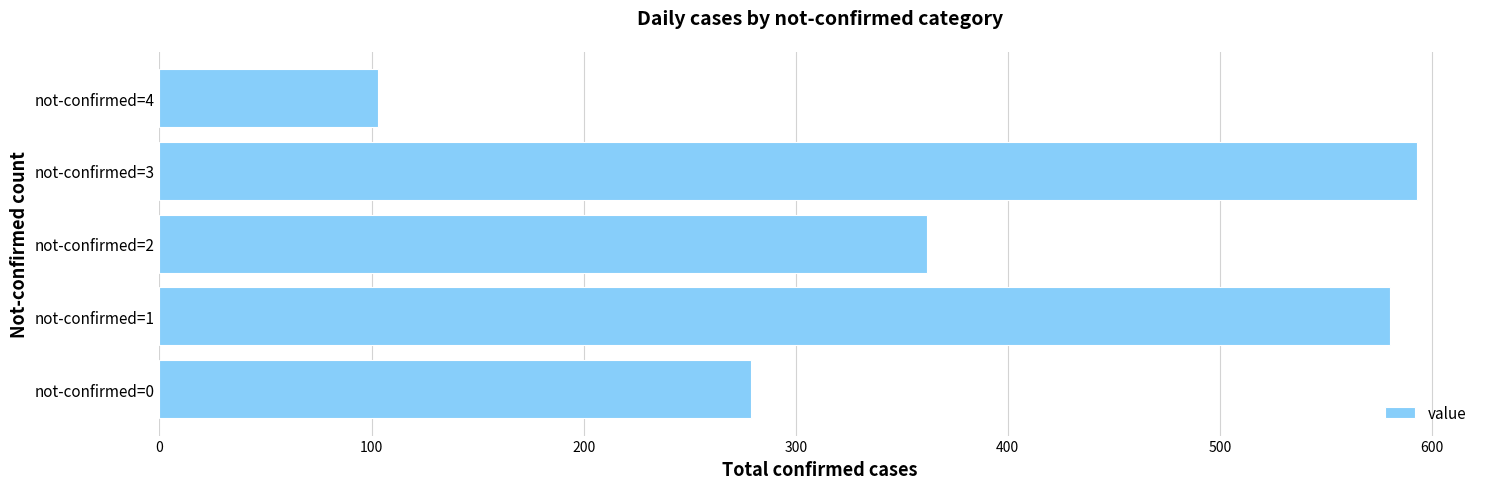

Reading bottom to top, extract all data points from this chart.

279	580	362	593	103